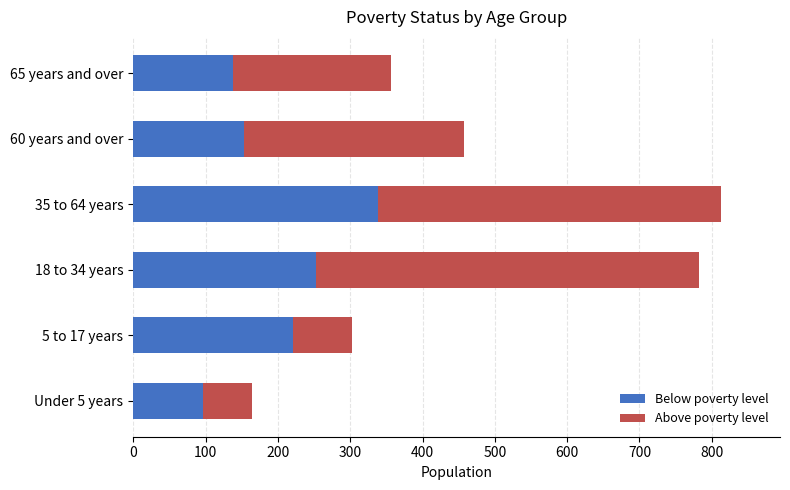

What are all the series names shown in the legend?

Below poverty level, Above poverty level